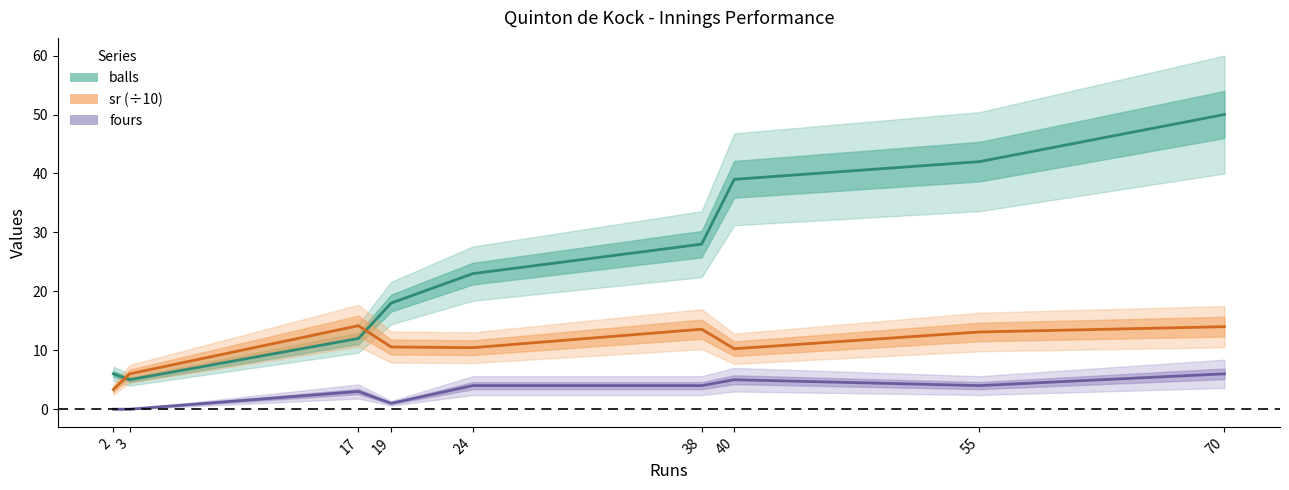

What is the difference between the second highest and minimum values in the sr (÷10) series?

10.7